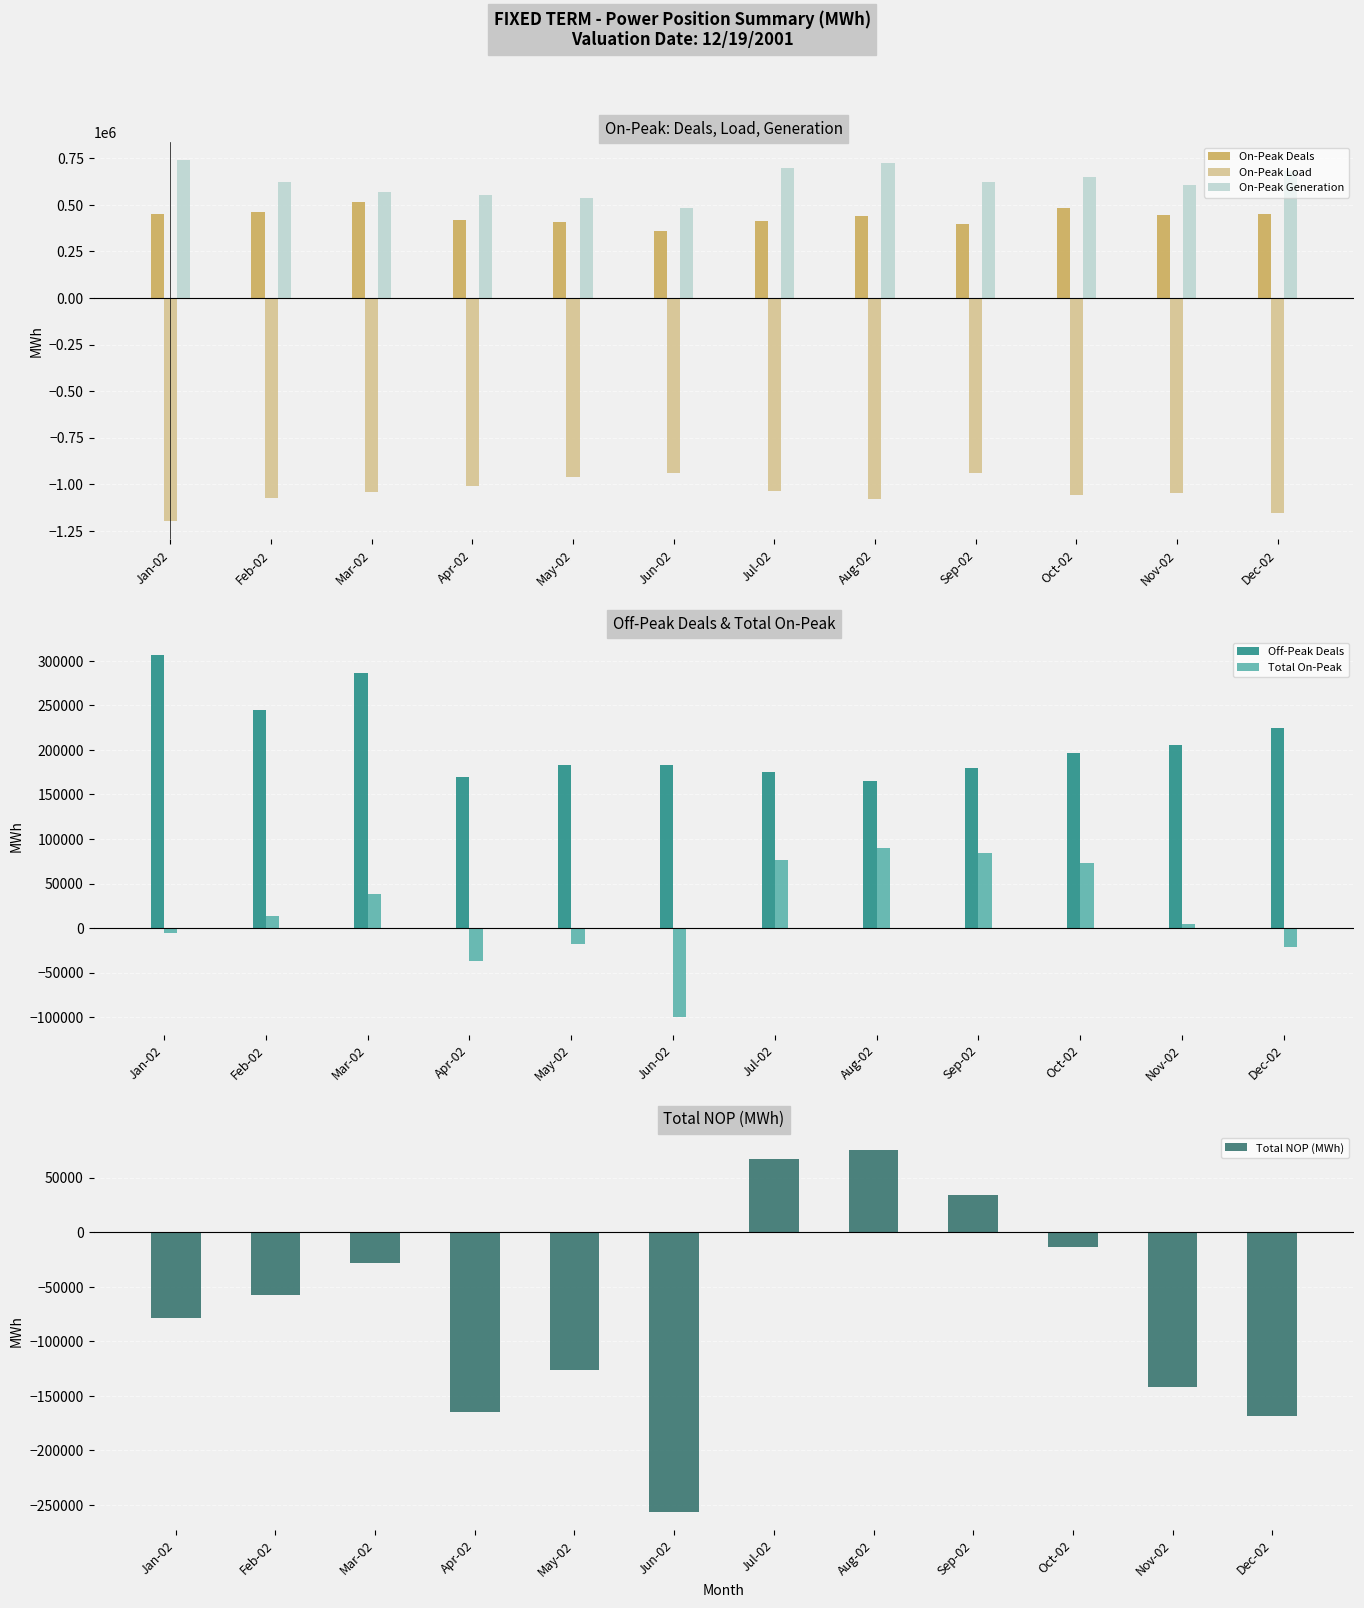

Reading right to left, list all the values displayed in this chart.

On-Peak Deals: Dec-02=451084.0	Nov-02=446515.0	Oct-02=482317.1	Sep-02=398651.5	Aug-02=438726.8	Jul-02=414367.1	Jun-02=359157.0	May-02=408136.7	Apr-02=420728.3	Mar-02=513938.3	Feb-02=464333.7	Jan-02=452763.9
On-Peak Load: Dec-02=0.0	Nov-02=0.0	Oct-02=0.0	Sep-02=0.0	Aug-02=0.0	Jul-02=0.0	Jun-02=0.0	May-02=0.0	Apr-02=0.0	Mar-02=0.0	Feb-02=0.0	Jan-02=0.0
On-Peak Generation: Dec-02=682781.4	Nov-02=606673.8	Oct-02=649143.7	Sep-02=624626.5	Aug-02=726964.5	Jul-02=697578.6	Jun-02=482261.9	May-02=536683.2	Apr-02=554222.4	Mar-02=567517.0	Feb-02=622708.0	Jan-02=740728.6
Off-Peak Deals: Dec-02=224096.9	Nov-02=205030.6	Oct-02=196281.6	Sep-02=179360.7	Aug-02=164744.4	Jul-02=175677.4	Jun-02=183431.6	May-02=182884.2	Apr-02=169864.8	Mar-02=286471.0	Feb-02=245224.8	Jan-02=306263.8
Total On-Peak: Dec-02=0.0	Nov-02=4877.8	Oct-02=72592.8	Sep-02=83975.0	Aug-02=89667.3	Jul-02=76975.7	Jun-02=0.0	May-02=0.0	Apr-02=0.0	Mar-02=38056.2	Feb-02=14179.8	Jan-02=0.0
Total NOP (MWh): Dec-02=0.0	Nov-02=0.0	Oct-02=0.0	Sep-02=33967.6	Aug-02=75072.9	Jul-02=67596.1	Jun-02=0.0	May-02=0.0	Apr-02=0.0	Mar-02=0.0	Feb-02=0.0	Jan-02=0.0